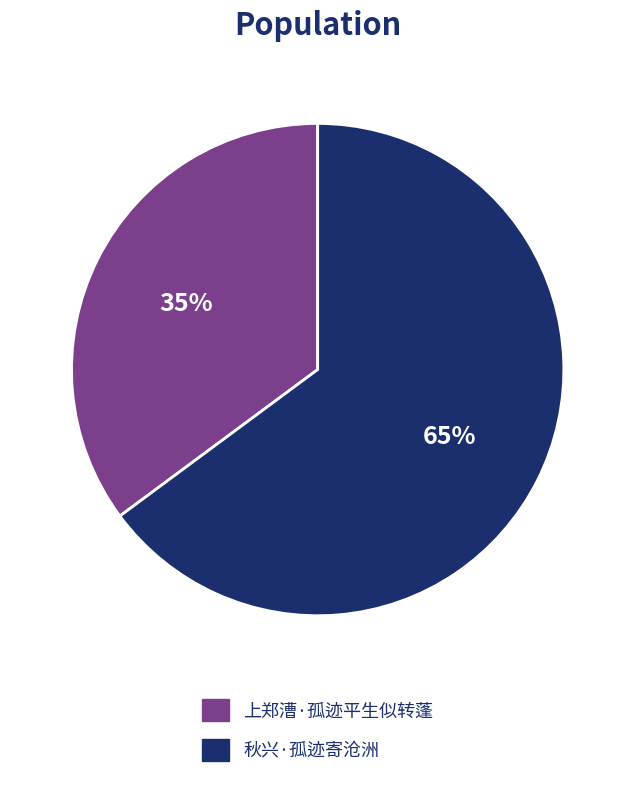

How many slices are in this pie chart?

2